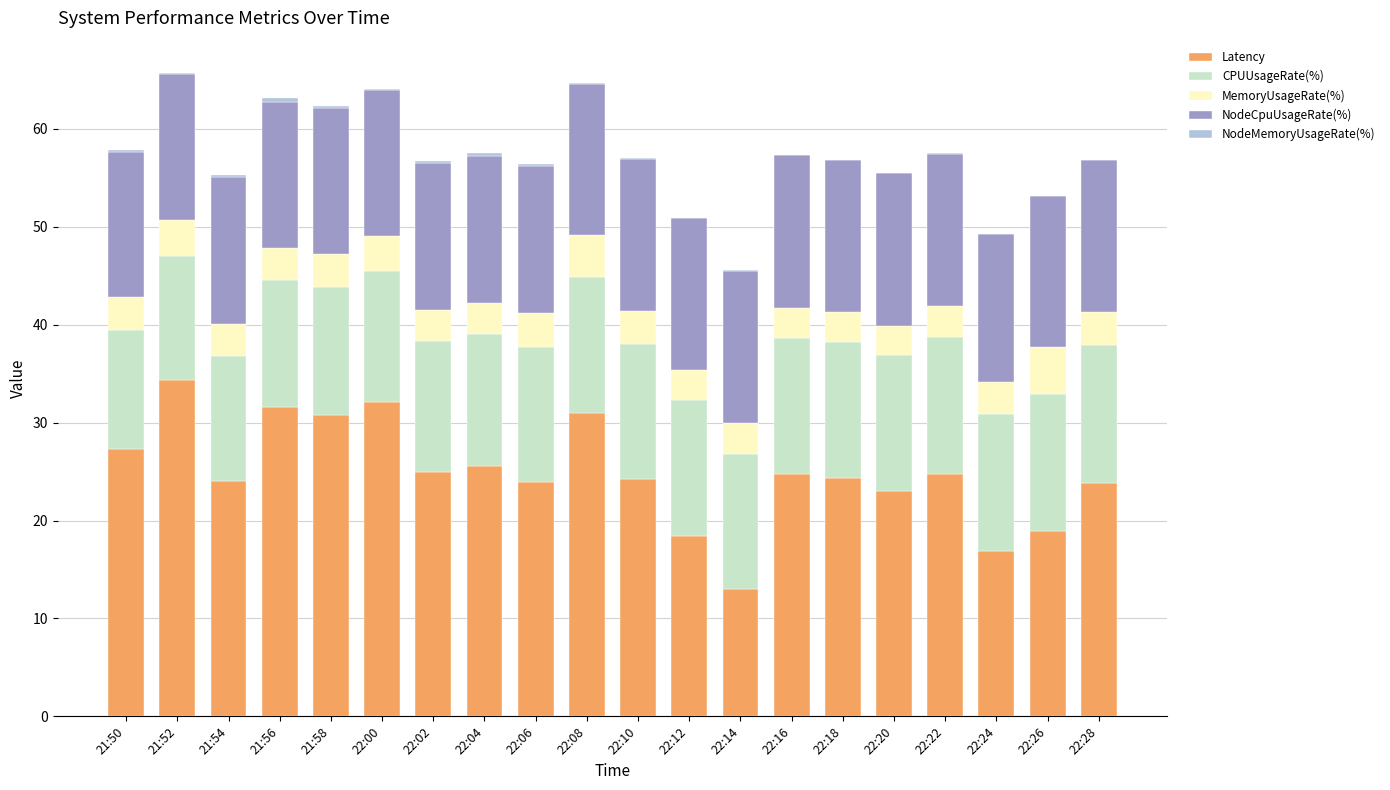

The value of Latency at 22:24 is 7.1. True or false?

False